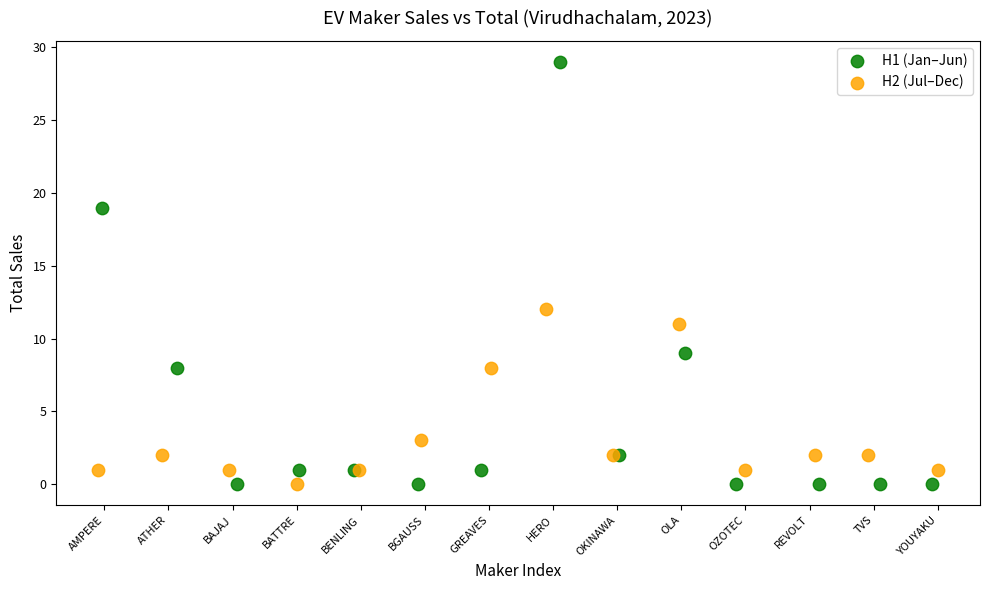

Which series reaches the maximum Y coordinate?

H1 (Jan–Jun)